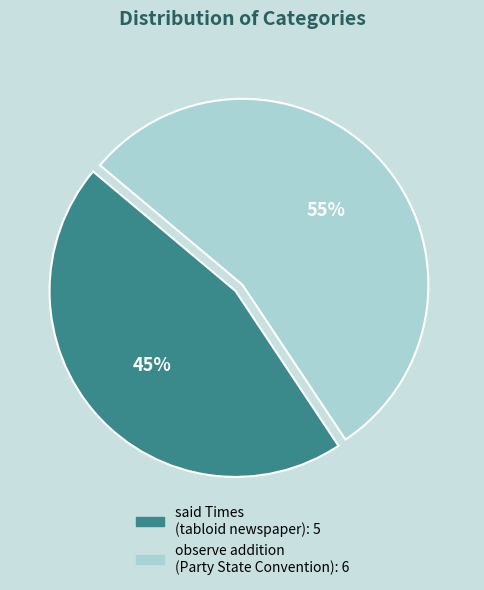

Does any single category account for the majority?

Yes